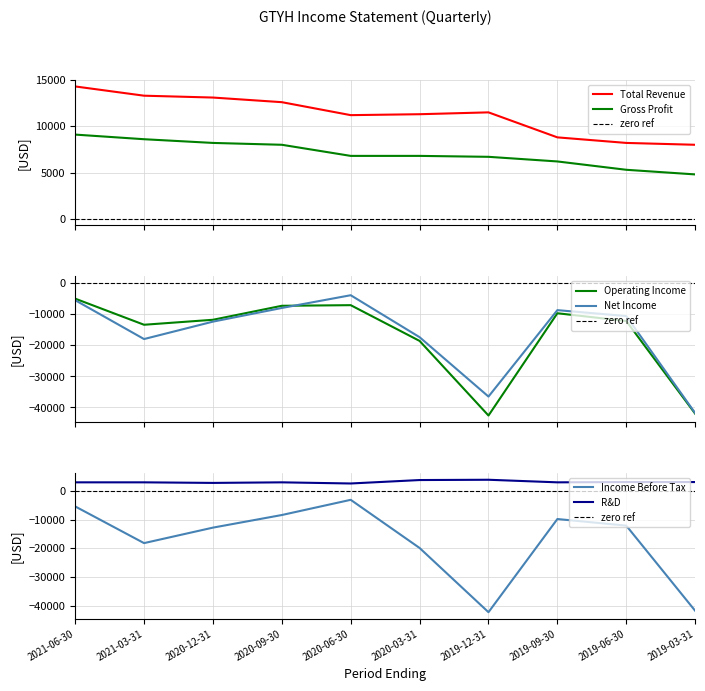

Rank the series by their maximum value, from highest to lowest.

Total Revenue, Gross Profit, Research Development, Income Before Tax, Net Income, Operating Income or Loss